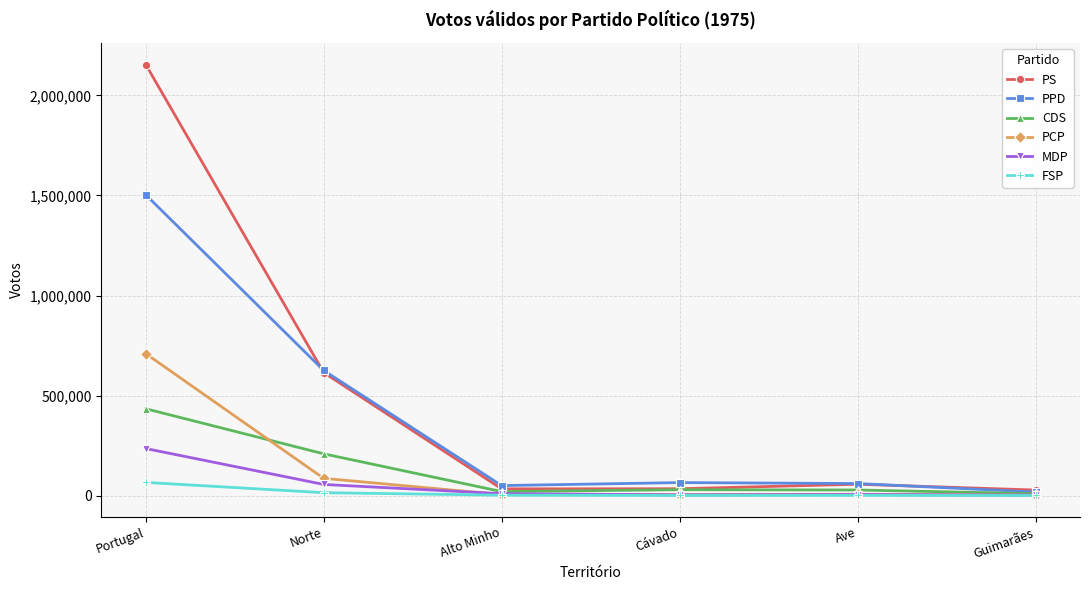

What is the maximum value for FSP?

66163